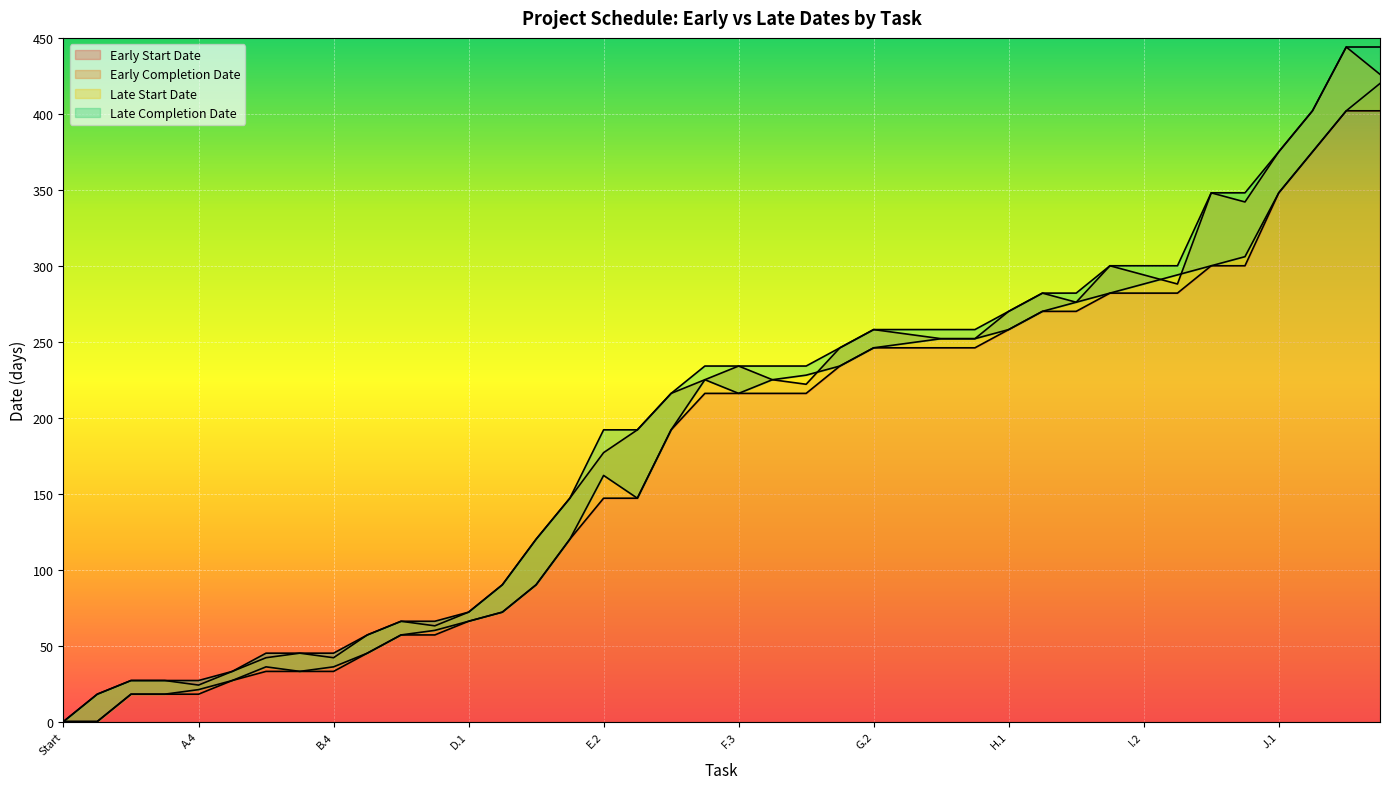

Where does the Early Completion Date series first go above 225?

F.3